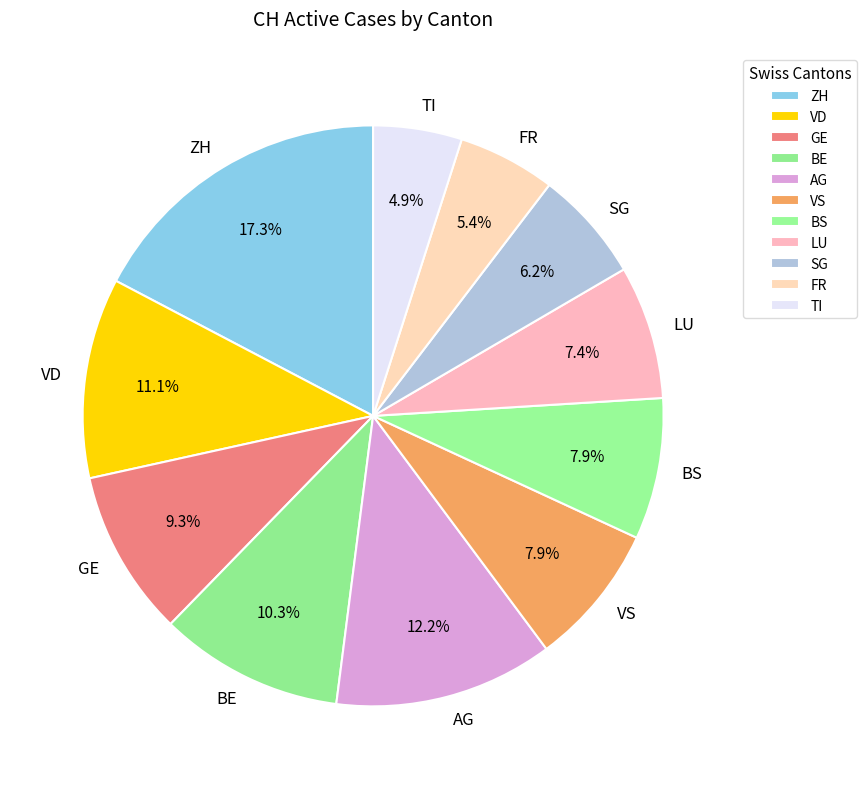

Does any single category account for the majority?

No